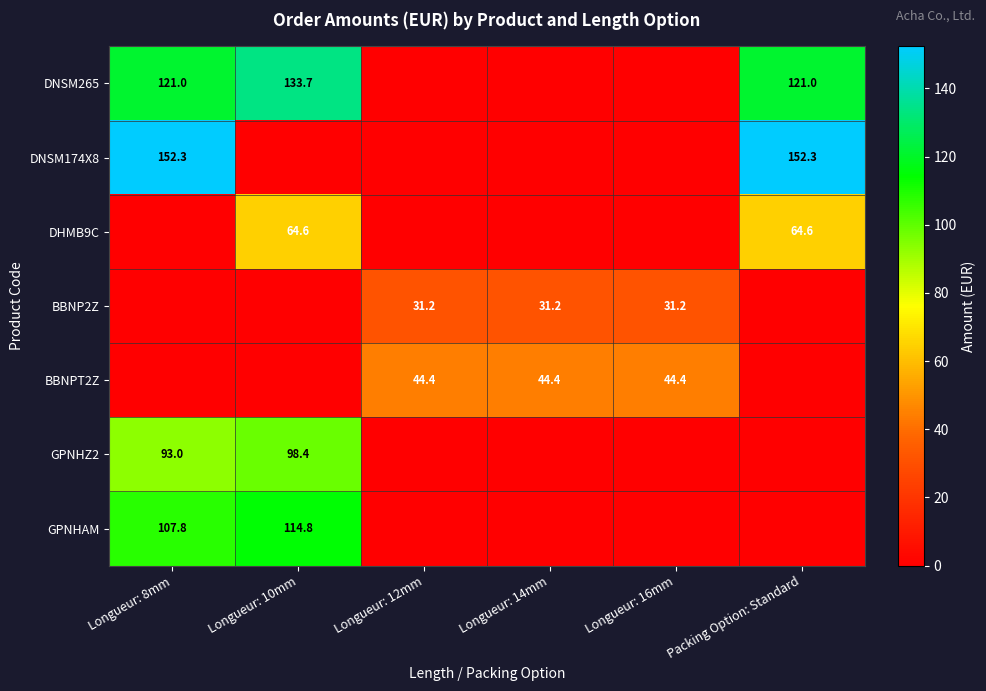

The value of BBNP2Z at Longueur: 12mm is 48.3. True or false?

False